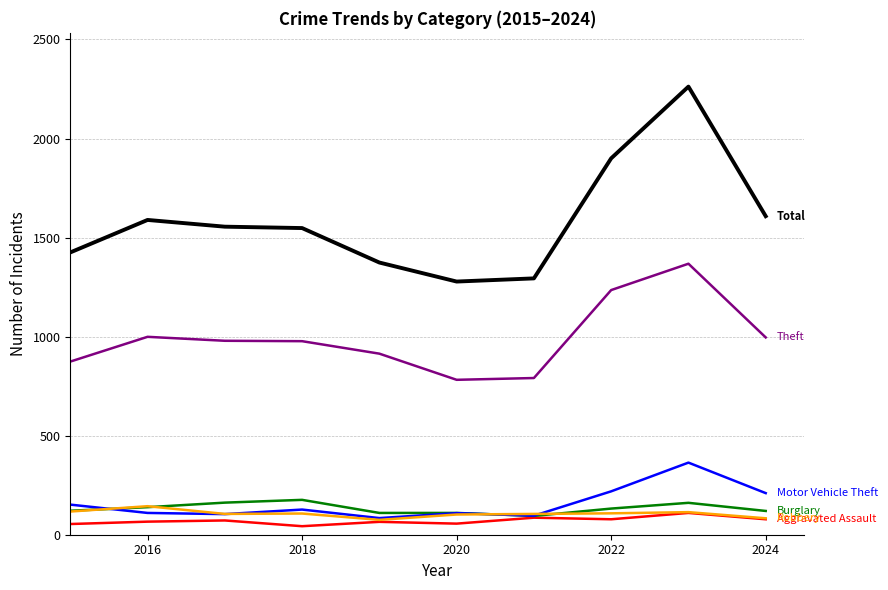

What is the greatest value displayed?

2262